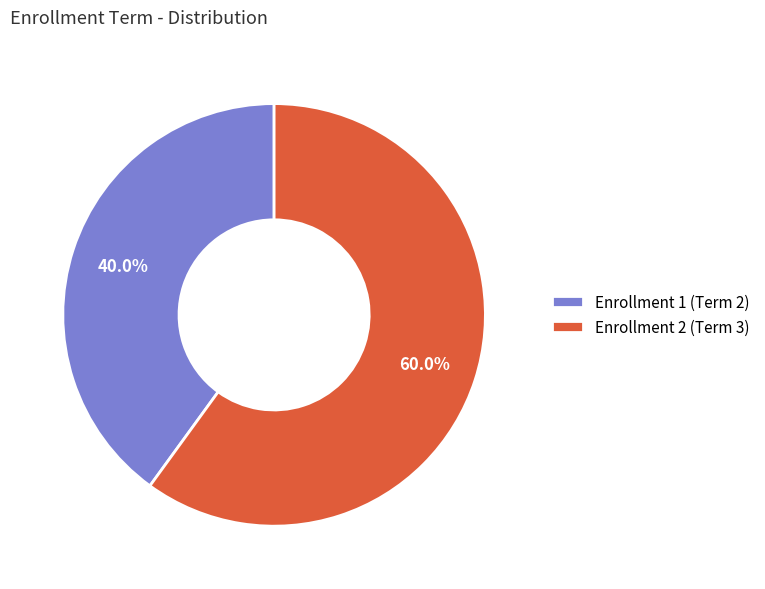

Which category has the biggest portion of the pie?

Enrollment 2